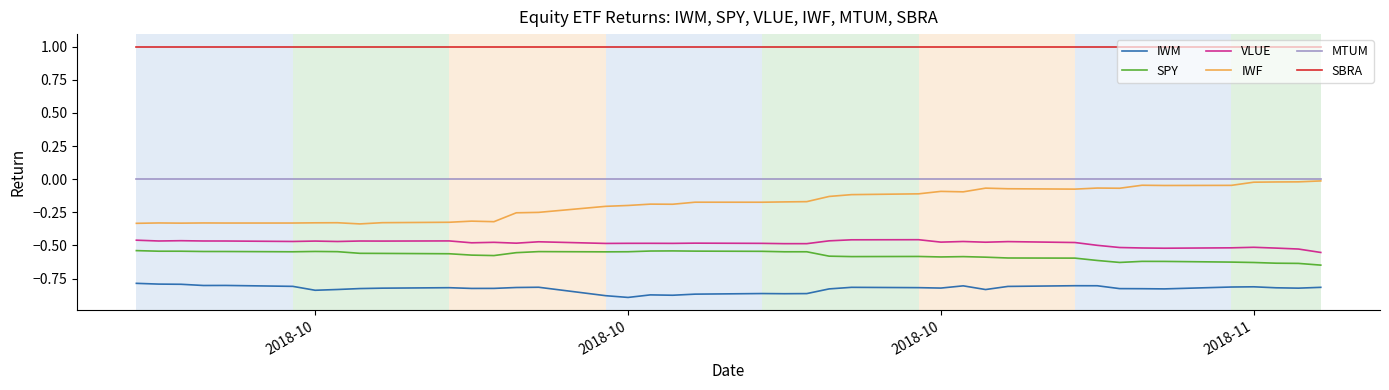

What is the highest value of the SBRA series?

1.0